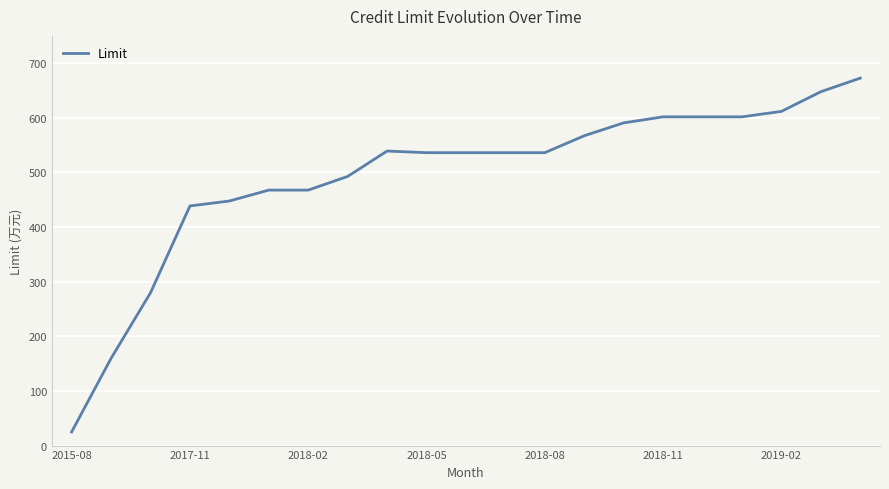

What is the greatest value displayed?

672.7